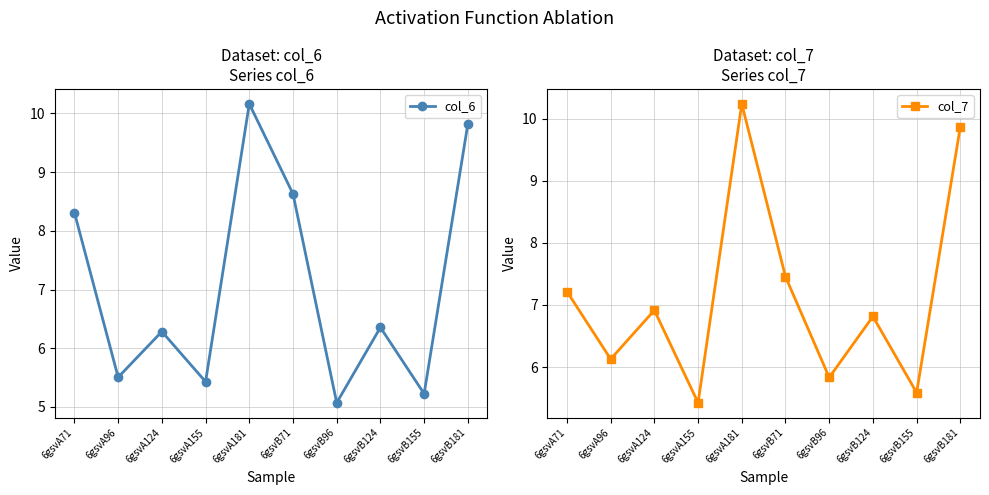

What position from the right is 6gsvA155?

7